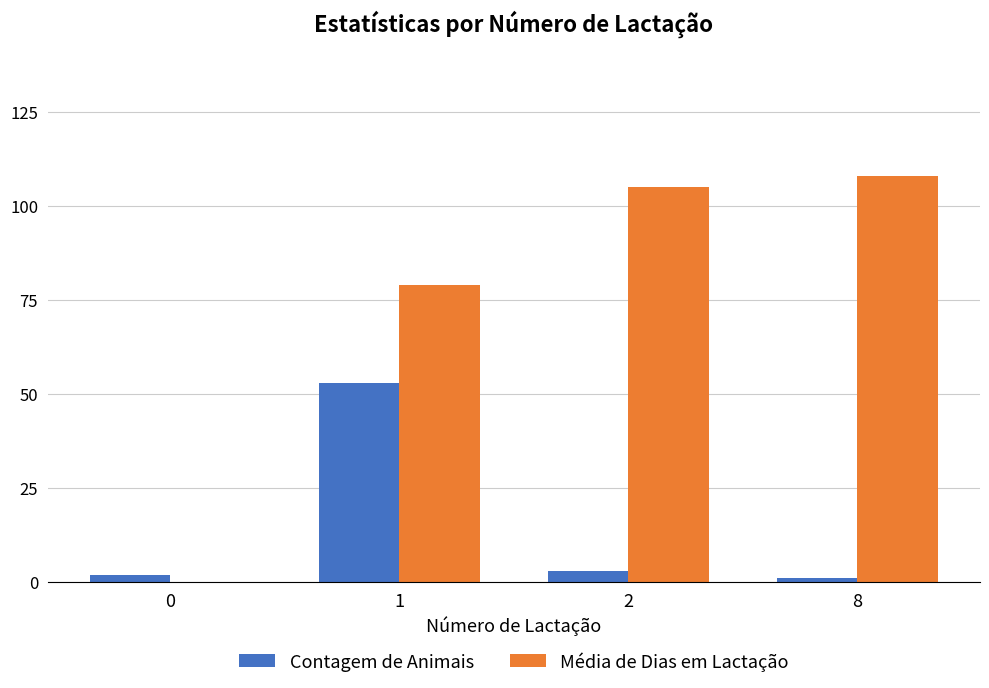

What is the sum of all Contagem de Animais values?

59